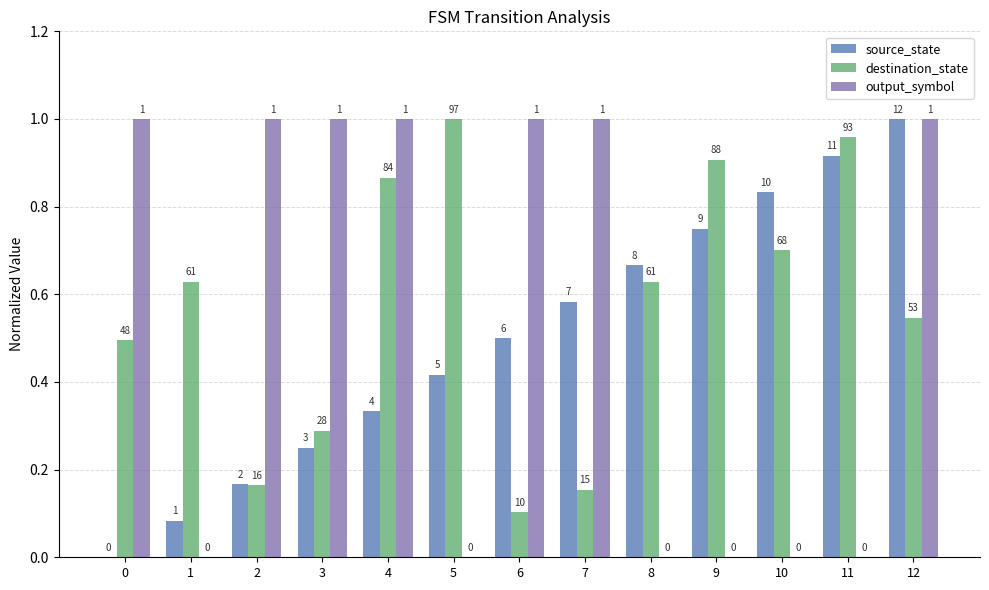

How many groups of bars are there?

13